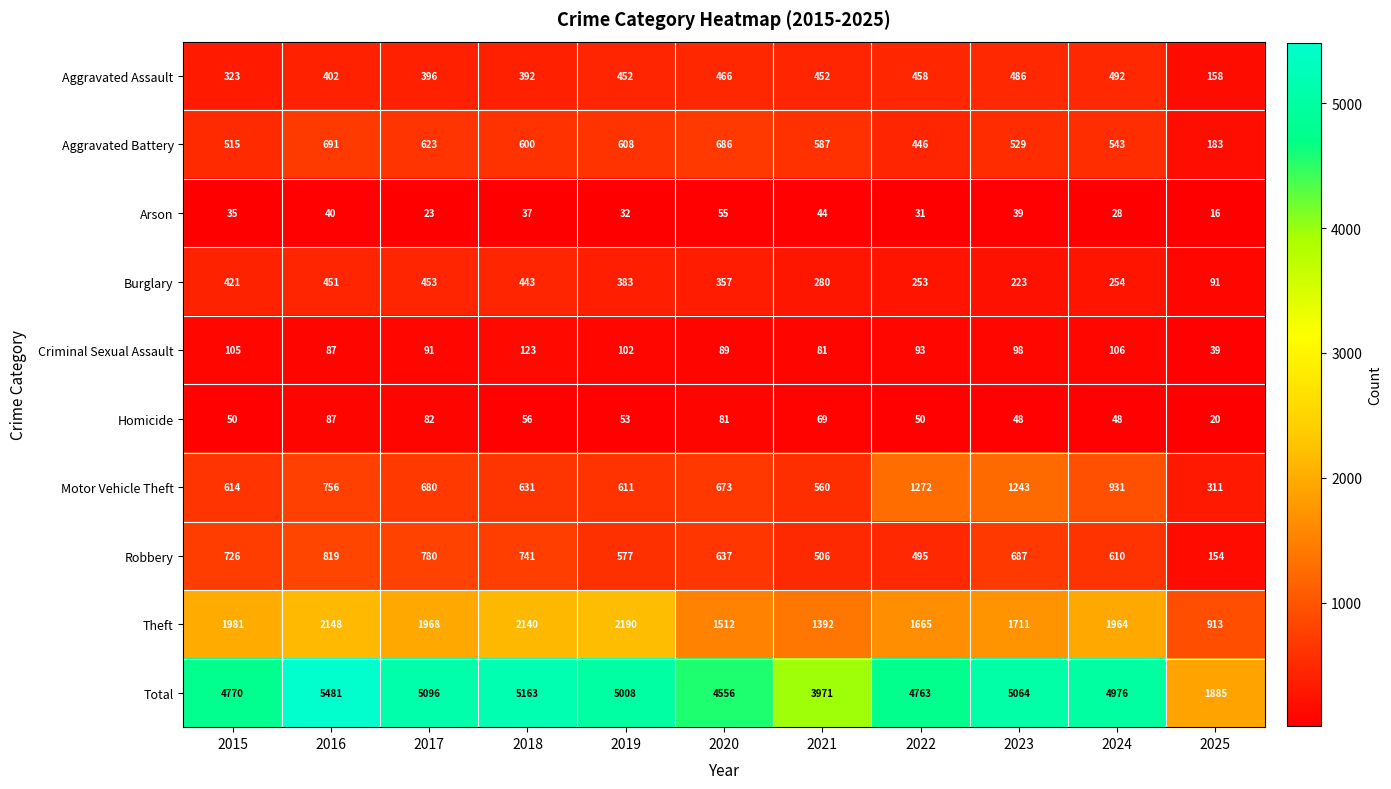

Which label corresponds to the largest value in the chart?

2016